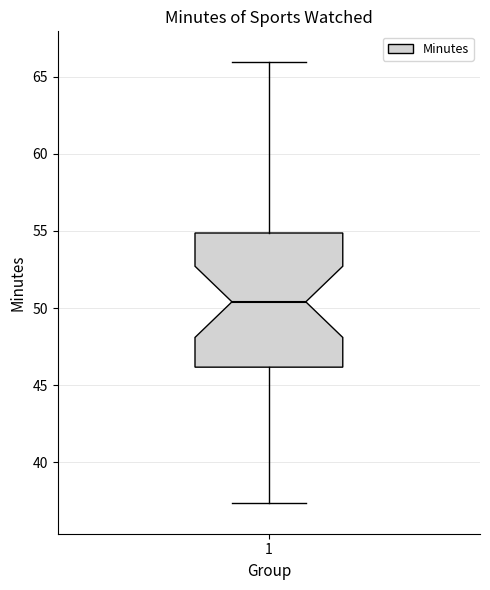

Transcribe this box plot: give where the median line is, the range the box spans, and where the two whiskers end, as read against the y-axis. The values are not printed on the chart, so give them approximately, as read against the axis.

median 50.5, box 46.0 to 55.0, whiskers 37.5 to 66.0